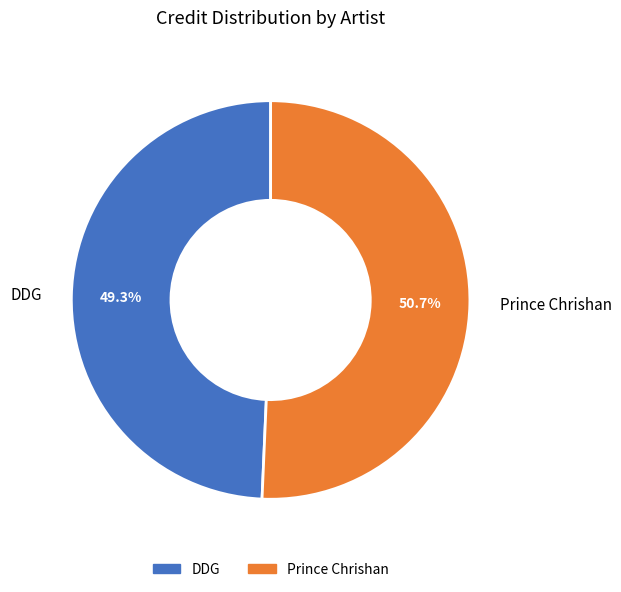

True or false: DDG accounts for 49% of the total.

True